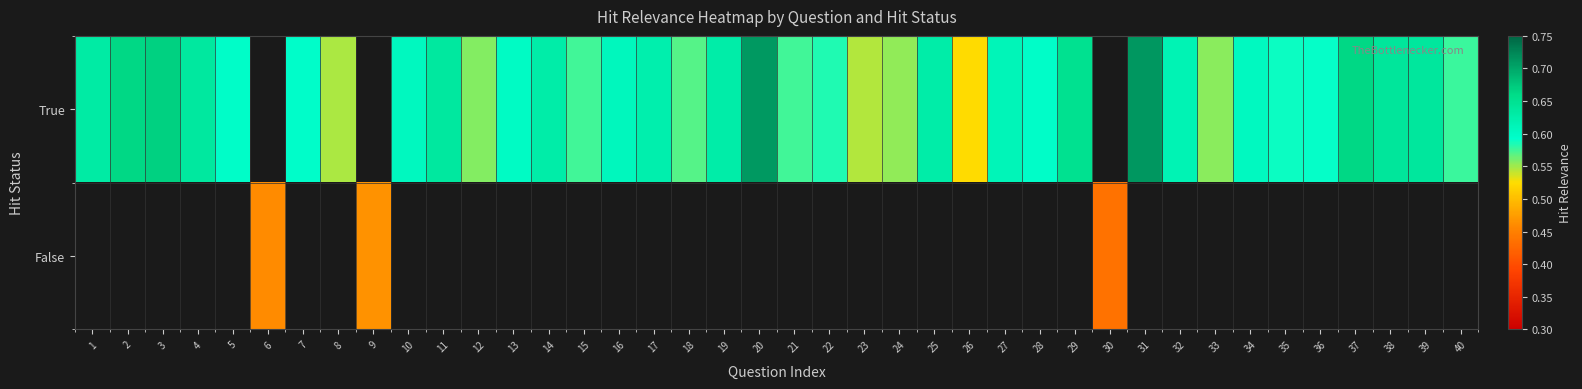

At which category does the chart reach its peak across all series?

31